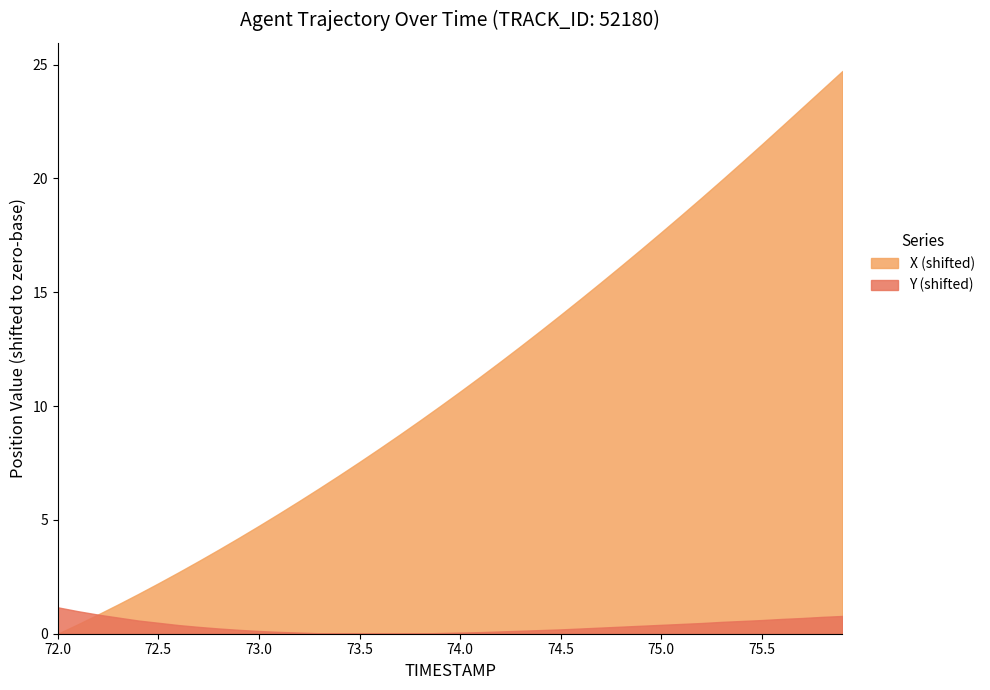

List the series in order of their peak value, highest first.

X (shifted), Y (shifted)